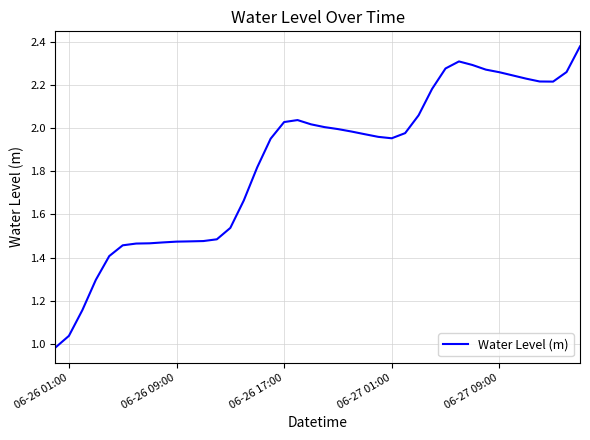

What is the difference between the maximum and minimum values?

1.4